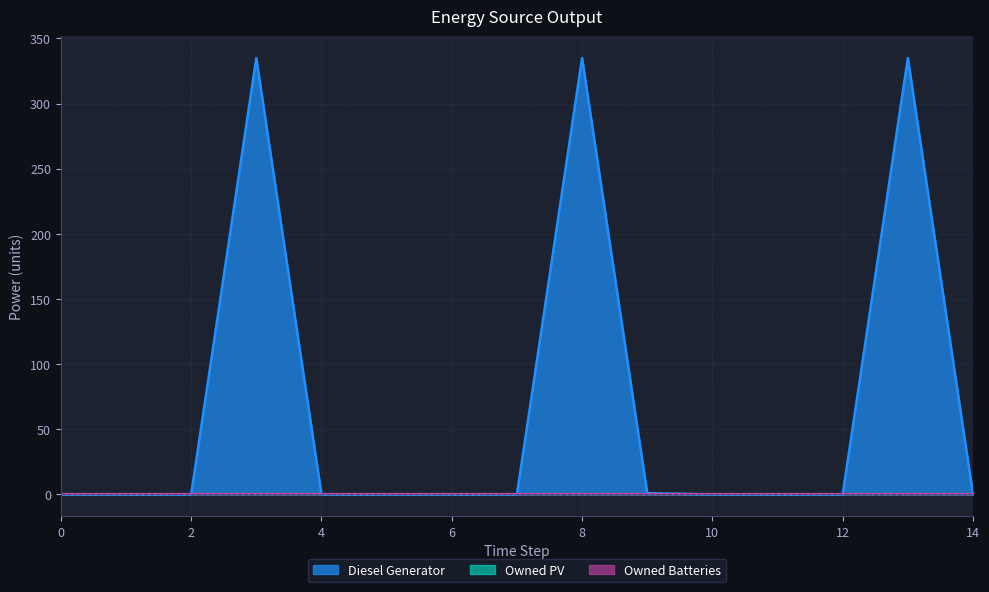

Which category has the highest value across all series?

3